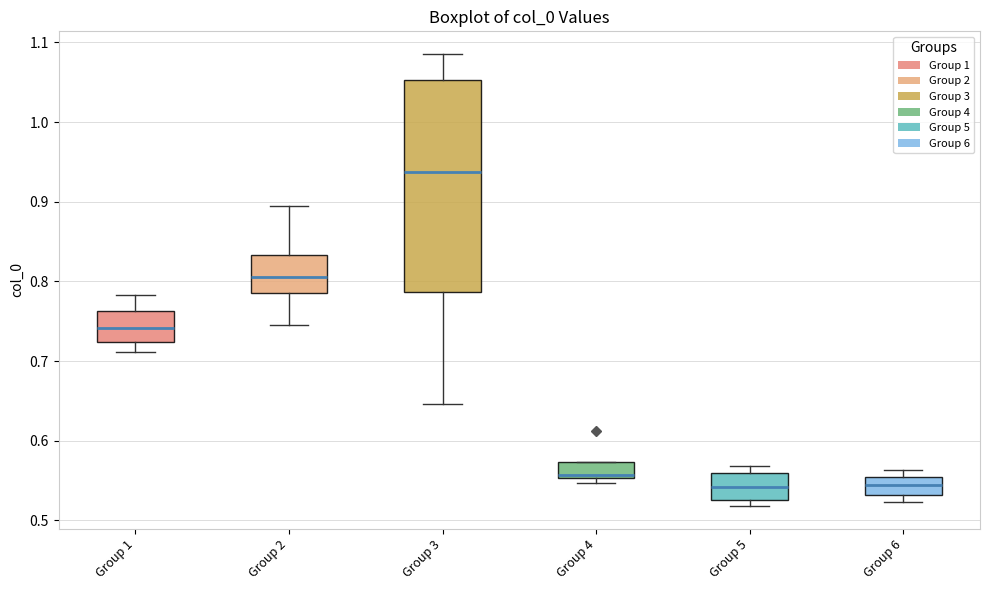

Reading left to right, read every box against the y-axis: the position of its median line, the range the box covers, and the ends of its whiskers. The values are not printed on the chart, so give them approximately, as read against the axis.

Group 1: median 0.74, box 0.72 to 0.76, whiskers 0.71 to 0.78
Group 2: median 0.81, box 0.79 to 0.83, whiskers 0.75 to 0.89
Group 3: median 0.94, box 0.79 to 1.05, whiskers 0.65 to 1.09
Group 4: median 0.56, box 0.55 to 0.57, whiskers 0.55 (just below the box's lower edge) to 0.57
Group 5: median 0.54, box 0.52 to 0.56, whiskers 0.52 (just below the box's lower edge) to 0.57
Group 6: median 0.54, box 0.53 to 0.56, whiskers 0.52 to 0.56 (just above the box's upper edge)